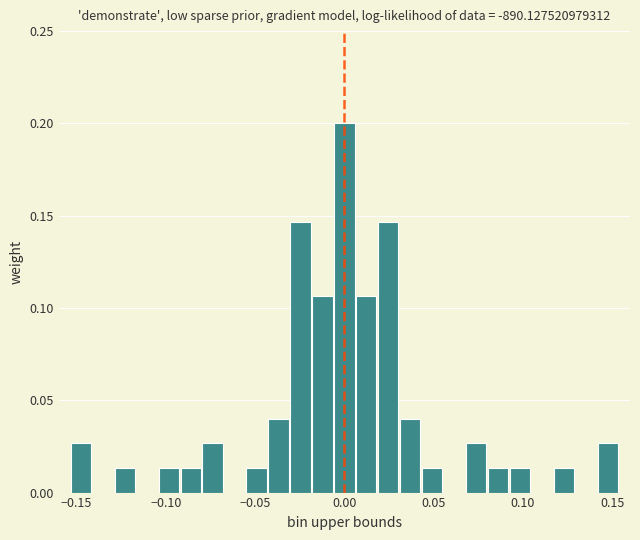

Read against the x-axis, roughly where is the centre of the tallest bar?

0.000